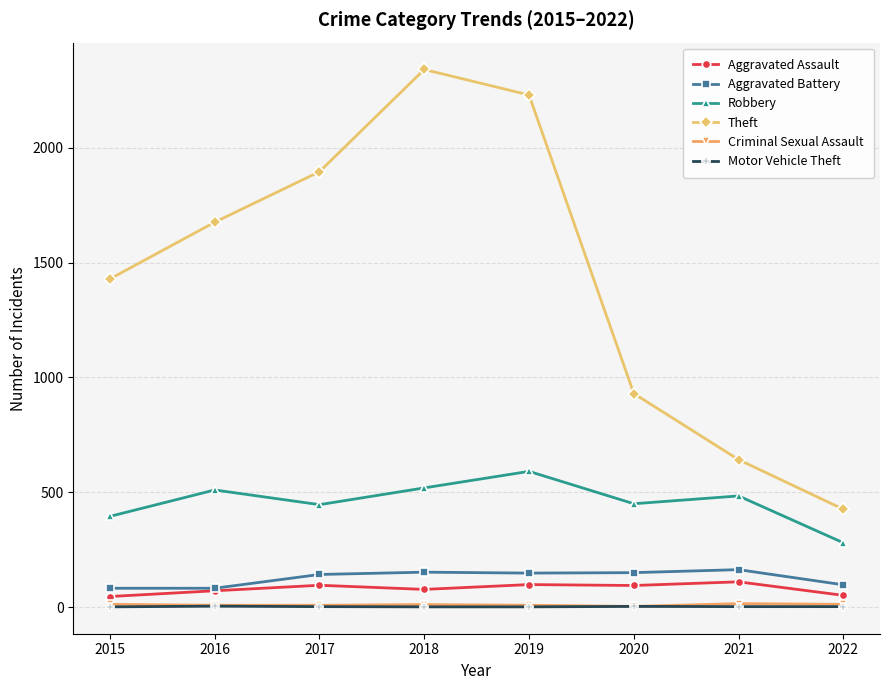

True or false: Robbery and Aggravated Assault intersect in this chart.

False